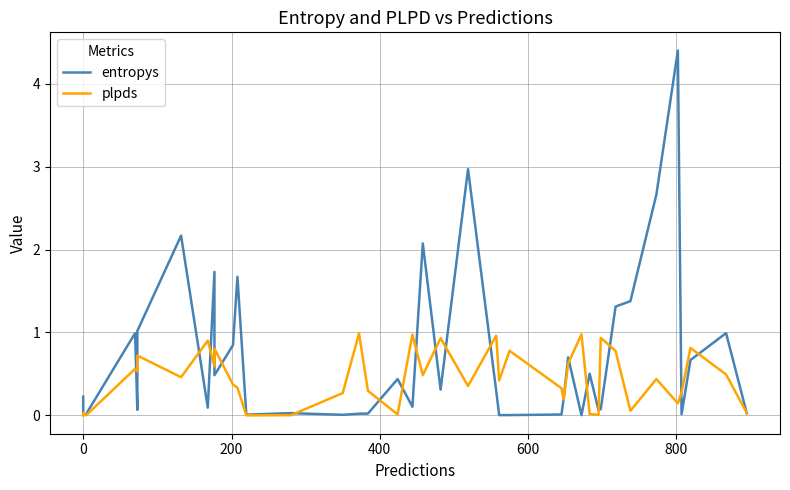

True or false: entropys and plpds intersect in this chart.

True